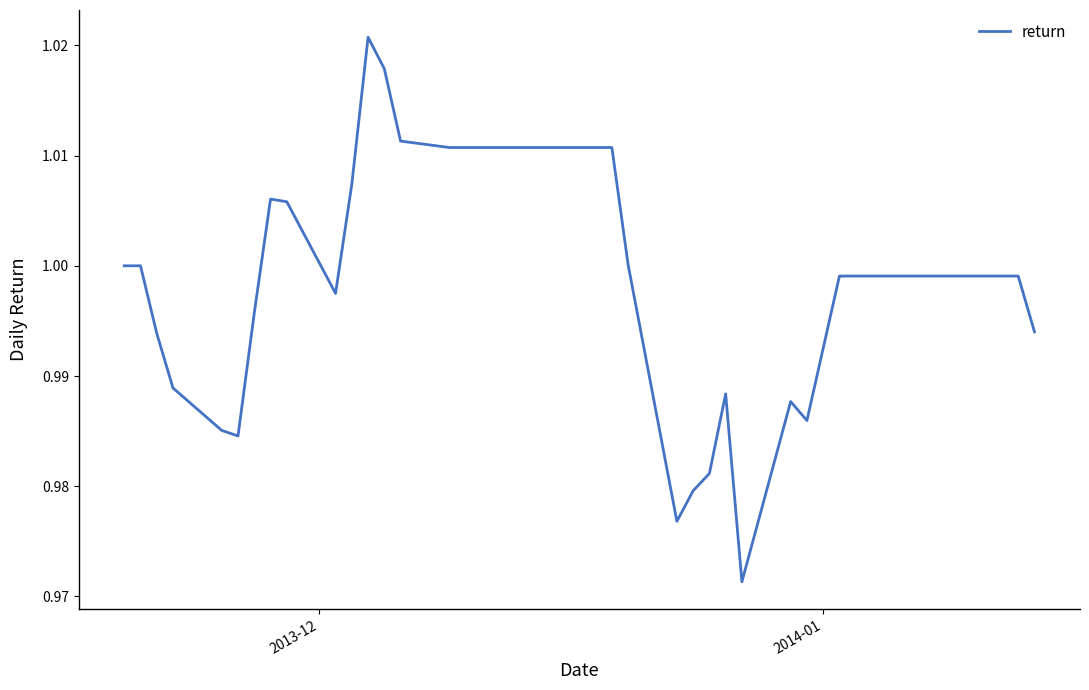

How many interior local valleys (lower than both neighbors) does the data have?

5